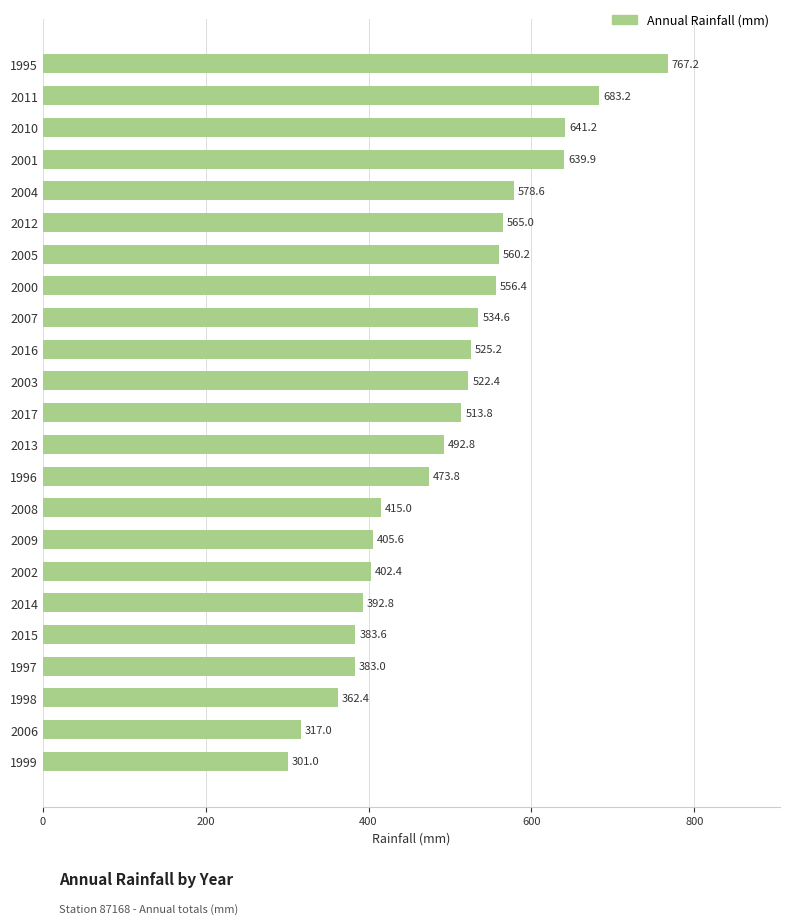

What is the value of the 13th bar from the top?

492.8